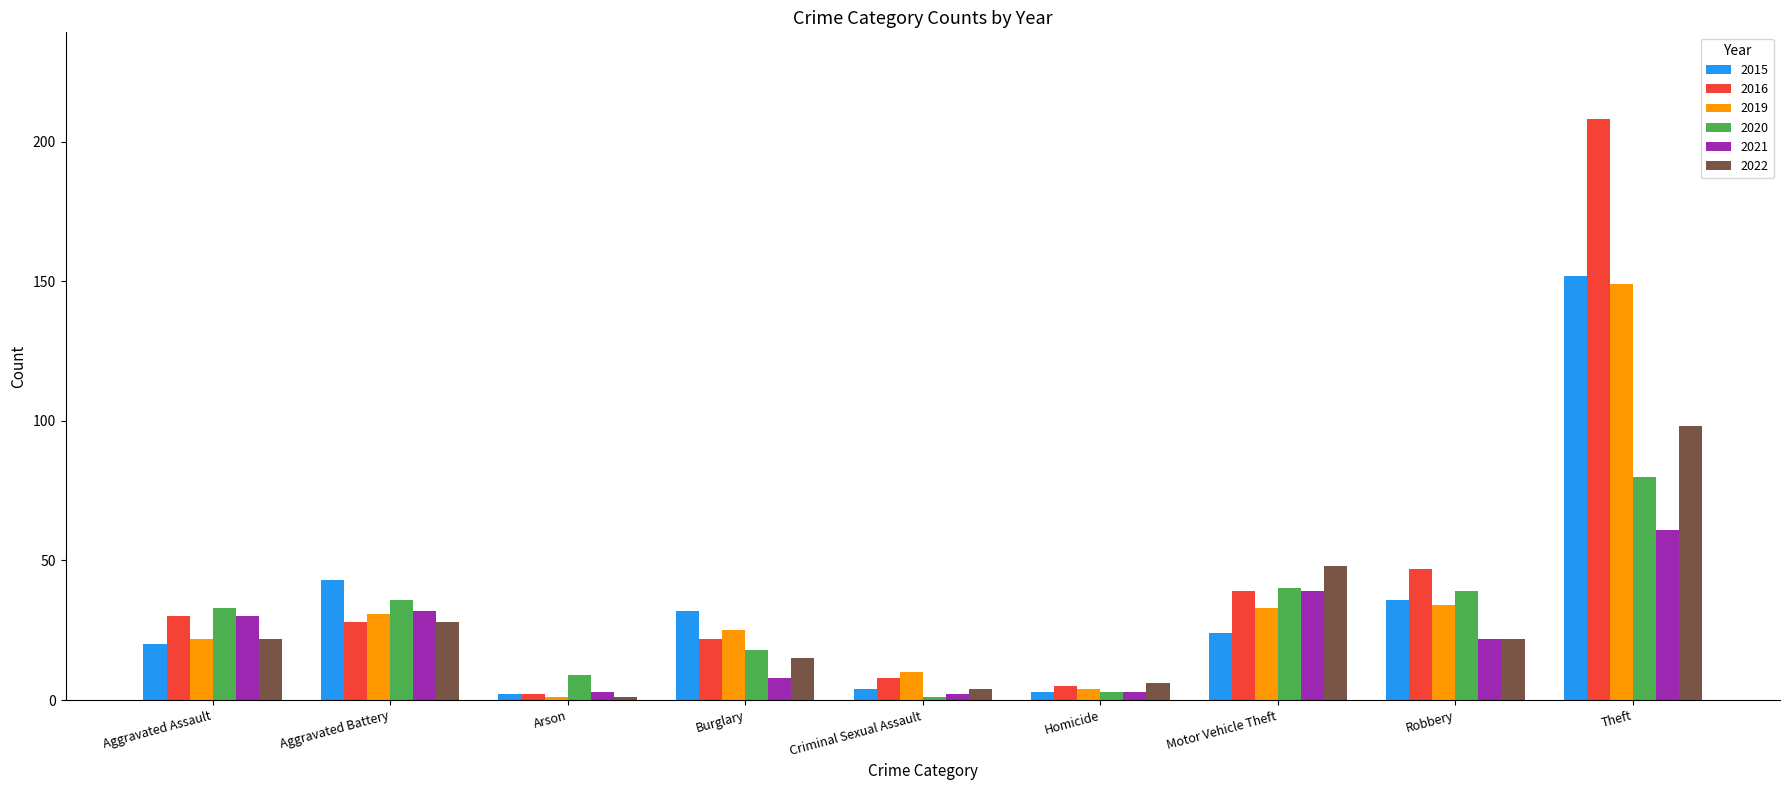

Reading left to right, extract all data points from this chart.

2015: Aggravated Assault=20	Aggravated Battery=43	Arson=2	Burglary=32	Criminal Sexual Assault=4	Homicide=3	Motor Vehicle Theft=24	Robbery=36	Theft=152
2016: Aggravated Assault=30	Aggravated Battery=28	Arson=2	Burglary=22	Criminal Sexual Assault=8	Homicide=5	Motor Vehicle Theft=39	Robbery=47	Theft=208
2019: Aggravated Assault=22	Aggravated Battery=31	Arson=1	Burglary=25	Criminal Sexual Assault=10	Homicide=4	Motor Vehicle Theft=33	Robbery=34	Theft=149
2020: Aggravated Assault=33	Aggravated Battery=36	Arson=9	Burglary=18	Criminal Sexual Assault=1	Homicide=3	Motor Vehicle Theft=40	Robbery=39	Theft=80
2021: Aggravated Assault=30	Aggravated Battery=32	Arson=3	Burglary=8	Criminal Sexual Assault=2	Homicide=3	Motor Vehicle Theft=39	Robbery=22	Theft=61
2022: Aggravated Assault=22	Aggravated Battery=28	Arson=1	Burglary=15	Criminal Sexual Assault=4	Homicide=6	Motor Vehicle Theft=48	Robbery=22	Theft=98